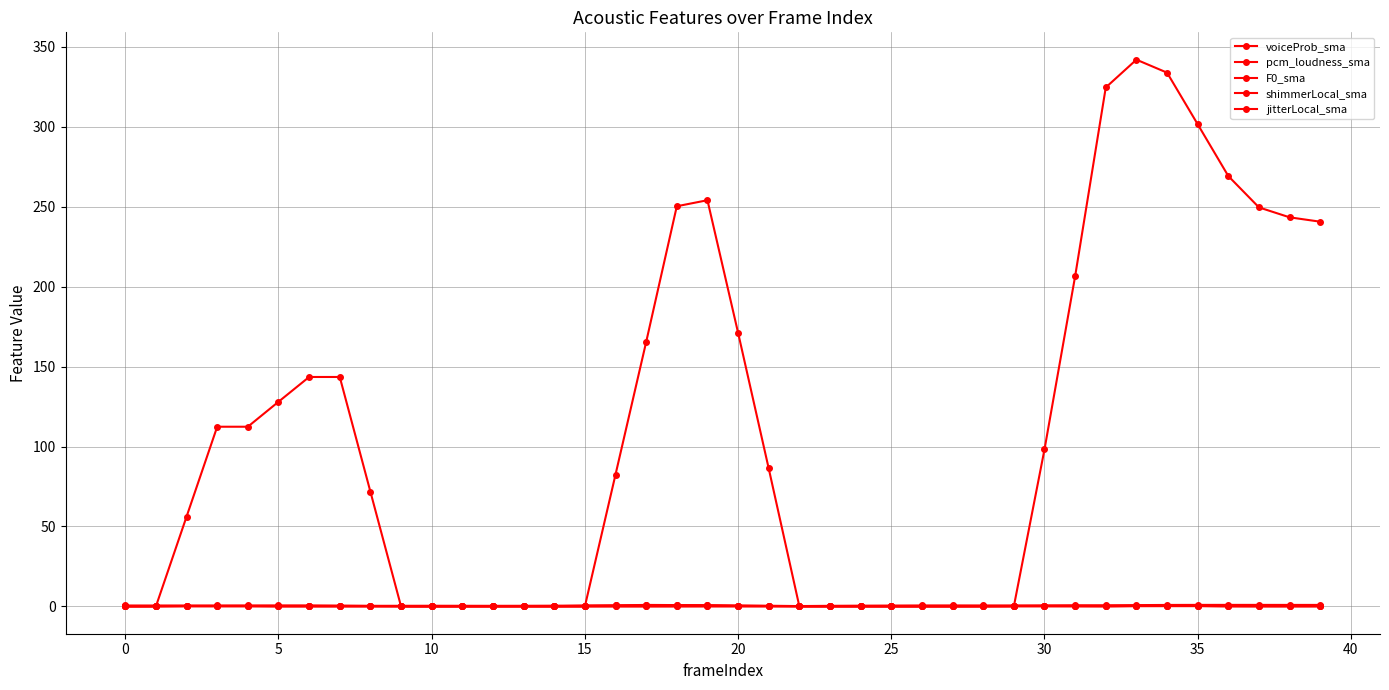

At which category does pcm_loudness_sma reach its first local valley?

15